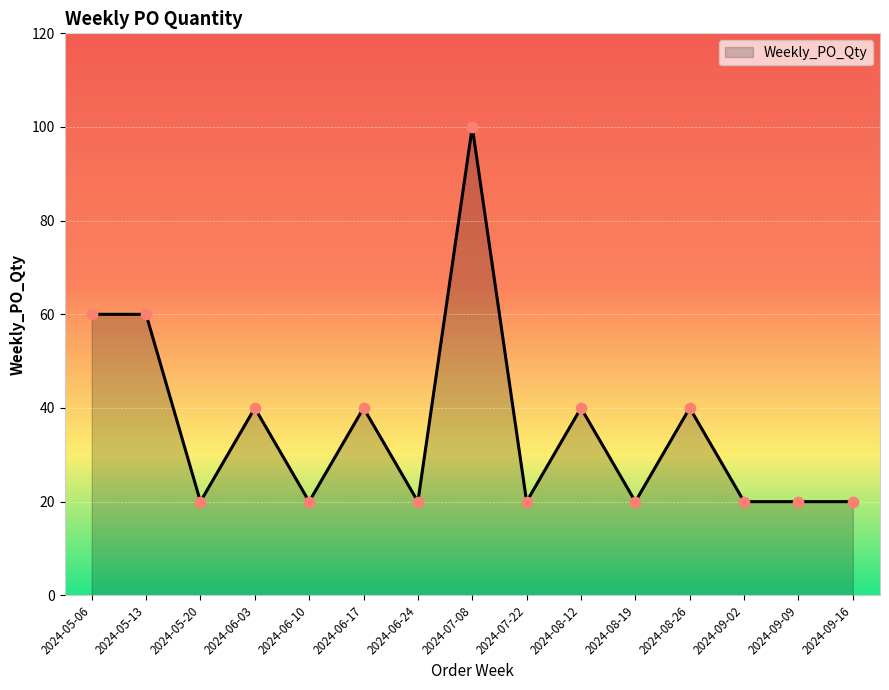

What is the ratio of the value at 2024-05-20 to the value at 2024-08-12?

0.5